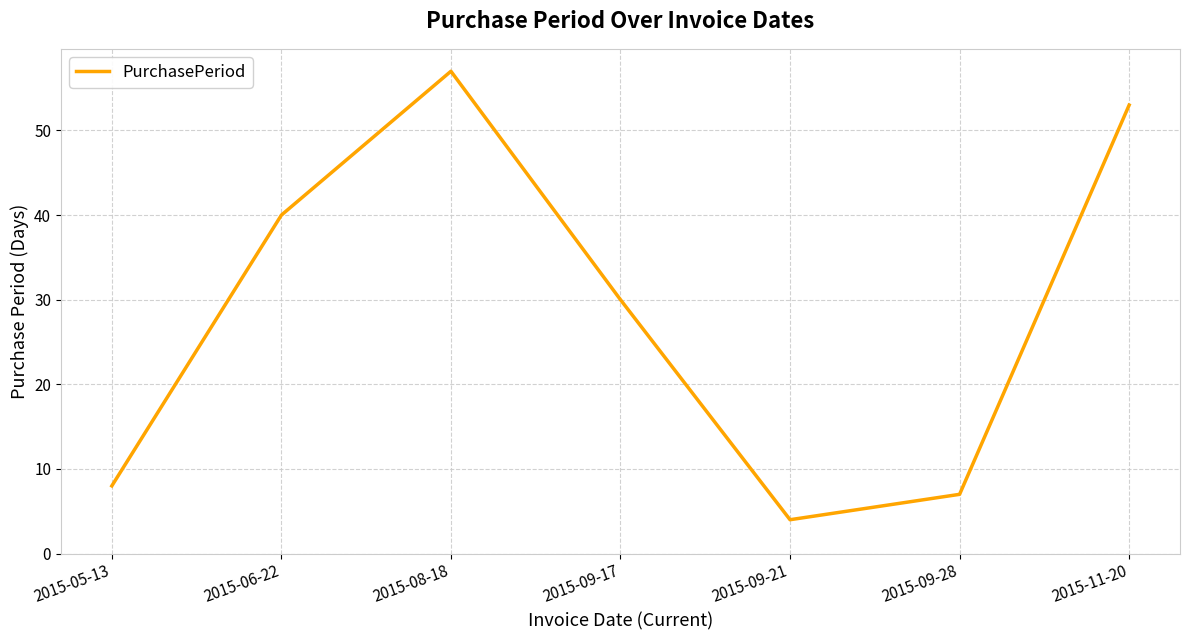

How many lines are shown in the chart?

1